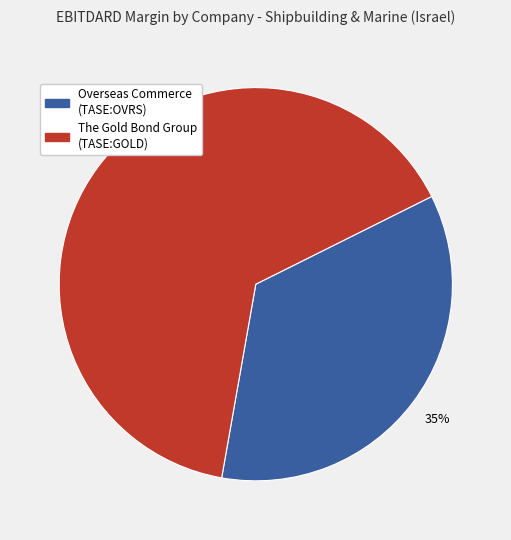

Is there any slice that represents more than half of the pie?

Yes